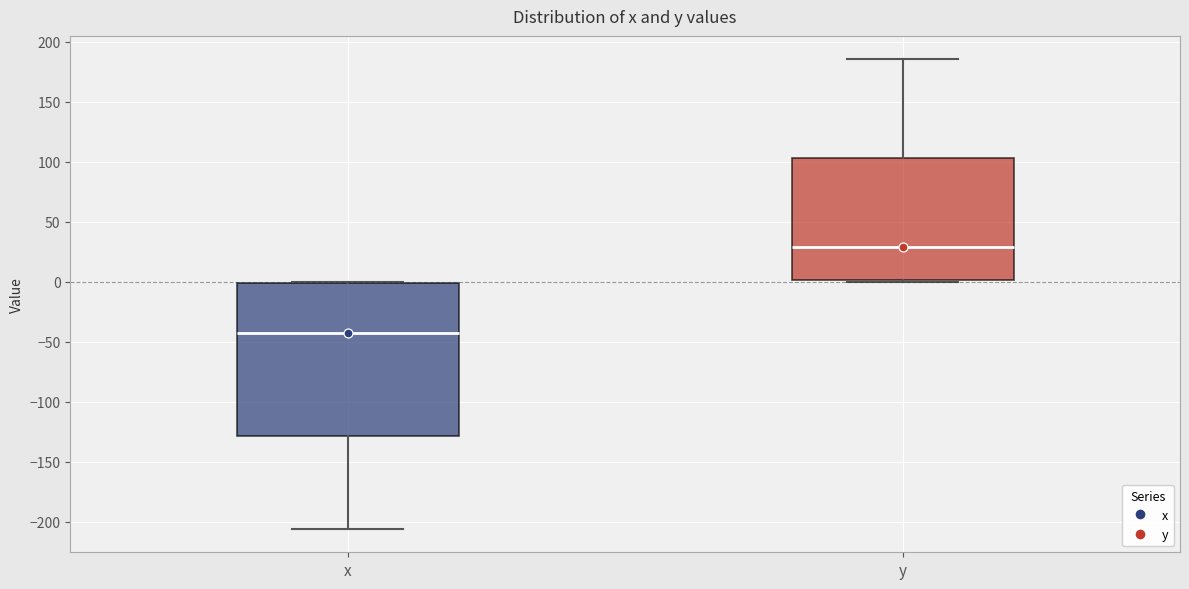

Reading left to right, transcribe this box plot: for each box, give where its median line is, the range the box spans, and where its two whiskers end, as read against the y-axis. The values are not printed on the chart, so give them approximately, as read against the axis.

x: median -40, box -130 to 0, whiskers -205 to 0
y: median 30, box 0 to 105, whiskers 0 (just below the box's lower edge) to 185